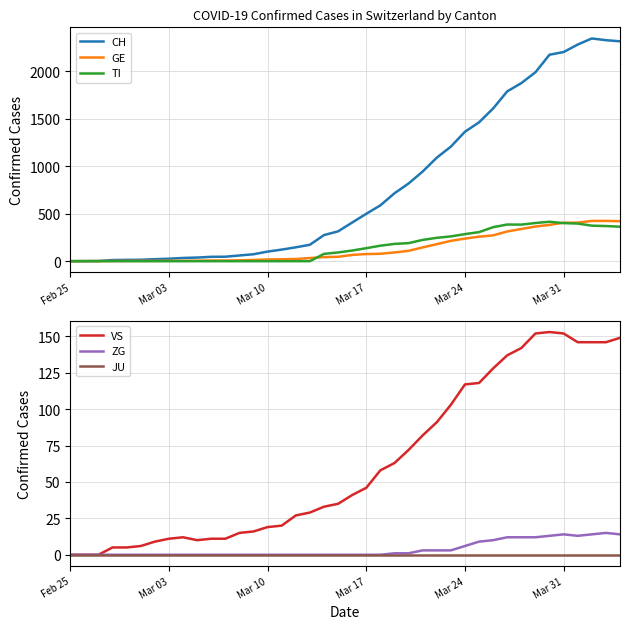

True or false: VS and CH cross at least once.

False